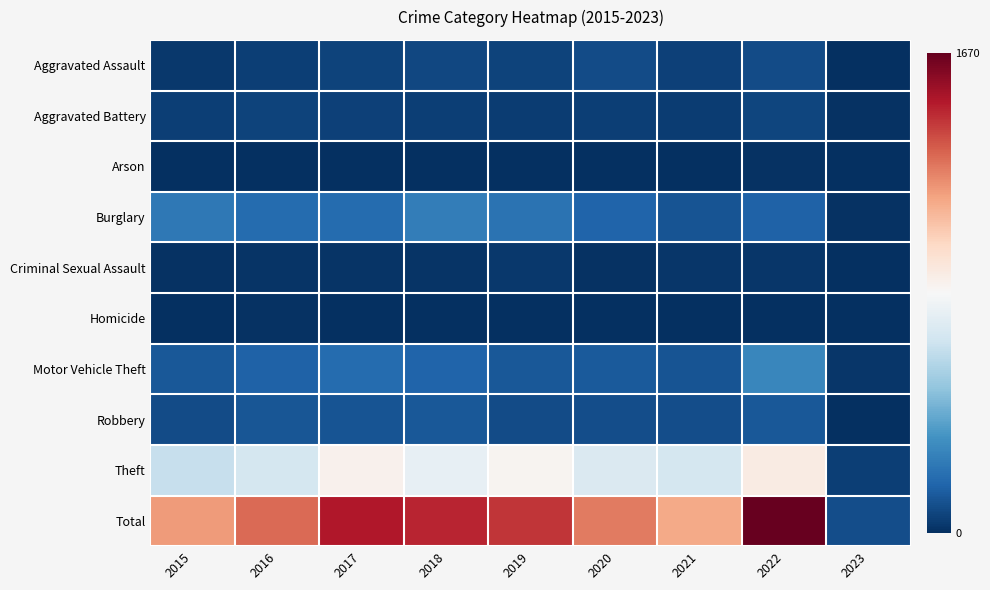

Which series has the widest spread of values?

Total